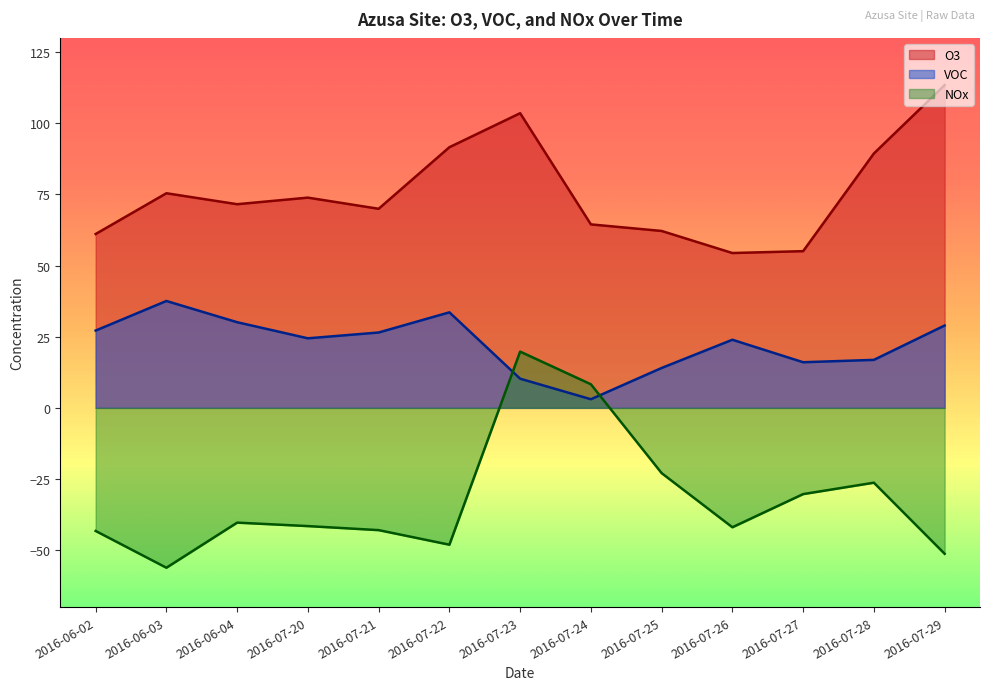

What is the smallest value displayed?

-56.2